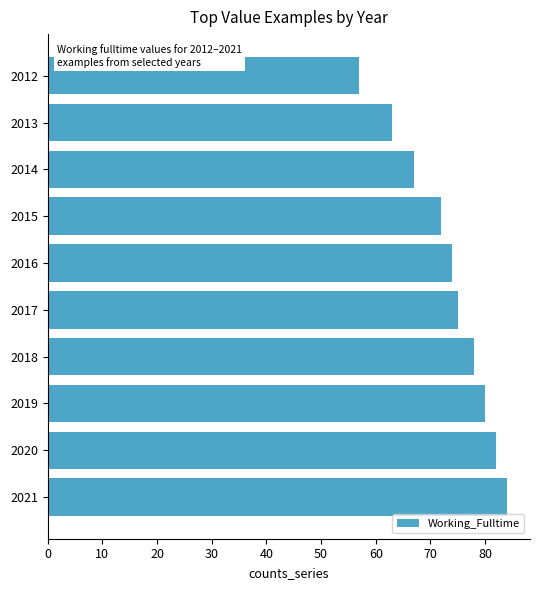

What is the smallest value displayed?

57